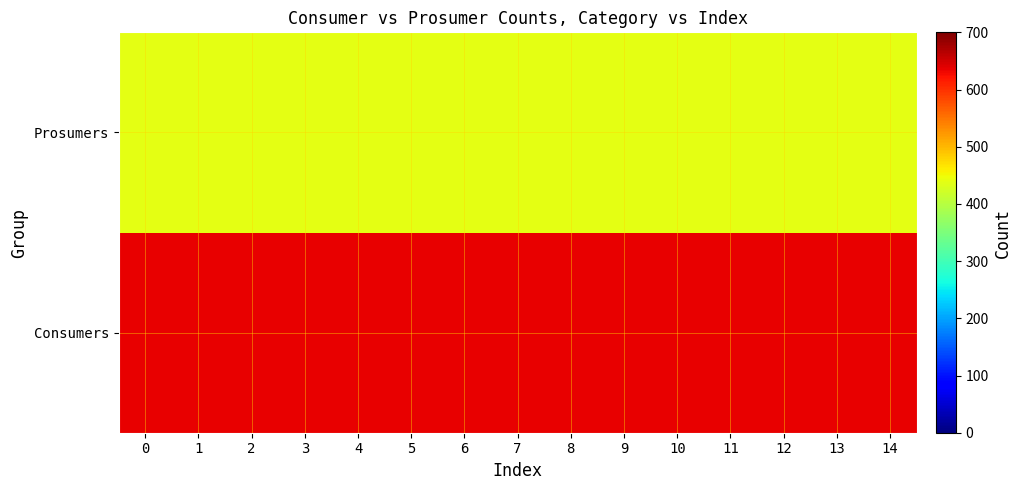

Reading right to left, transcribe all the data shown in this chart.

Consumers: 14=635	13=635	12=635	11=635	10=635	9=635	8=635	7=635	6=635	5=635	4=635	3=635	2=635	1=635	0=635
Prosumers: 14=440	13=440	12=440	11=440	10=440	9=440	8=440	7=440	6=440	5=440	4=440	3=440	2=440	1=440	0=440